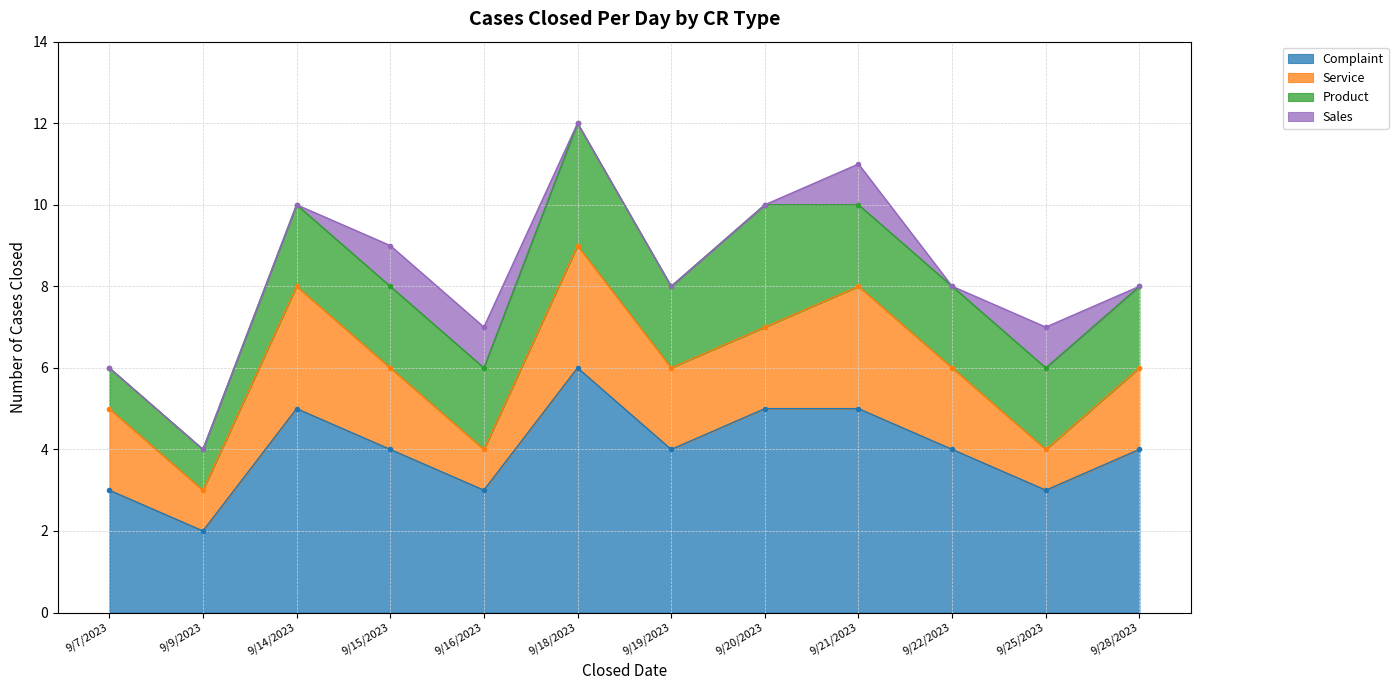

What is the label of the 5th point from the right?

9/20/2023